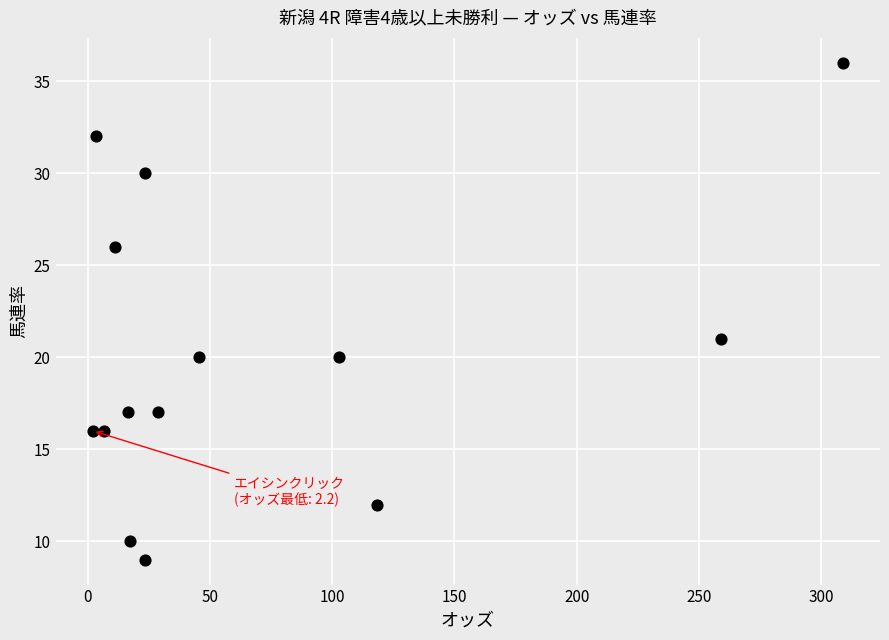

What is the range of Y values (max minus min)?

27